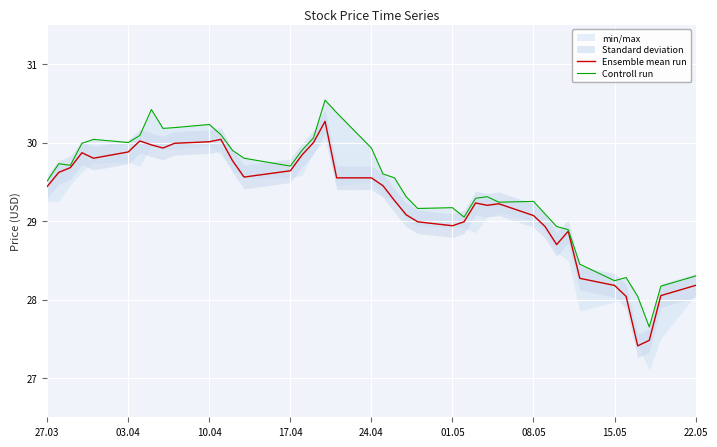

True or false: Controll run has more than 0 points higher than both neighbors.

True